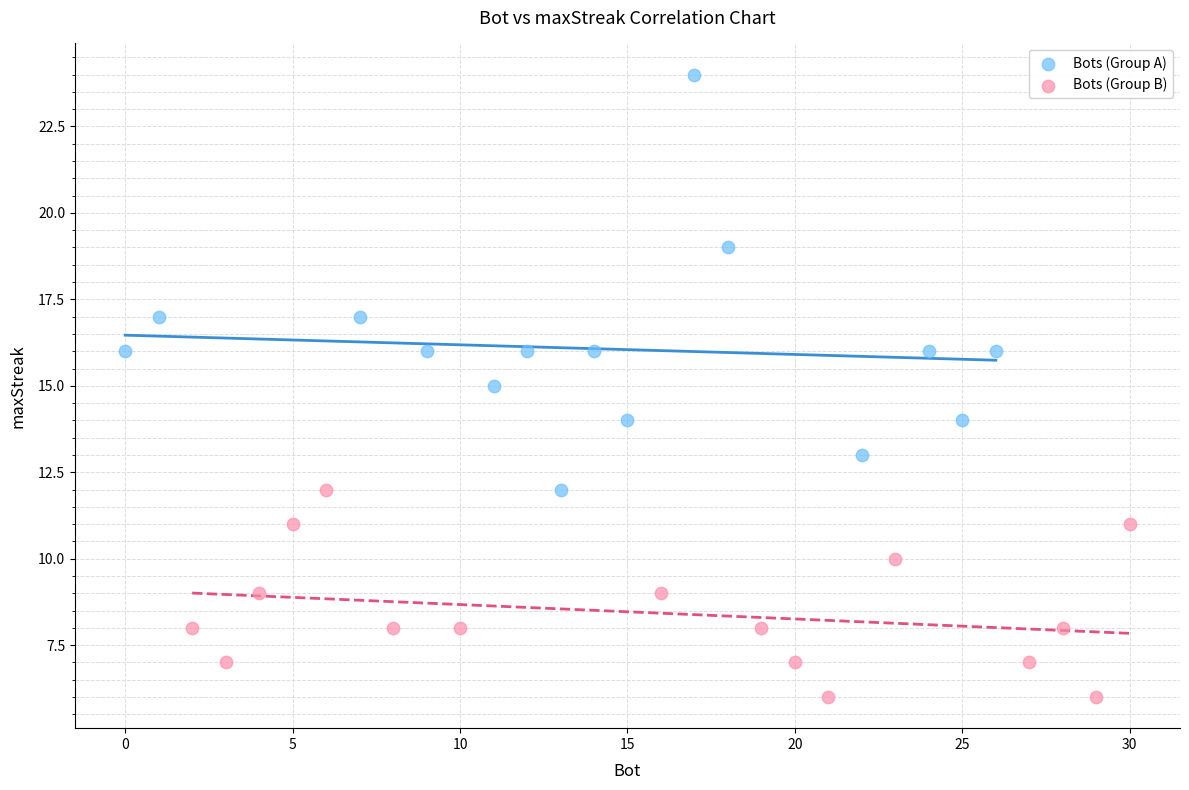

Which series has the widest spread of Y values?

Bots (Group A)